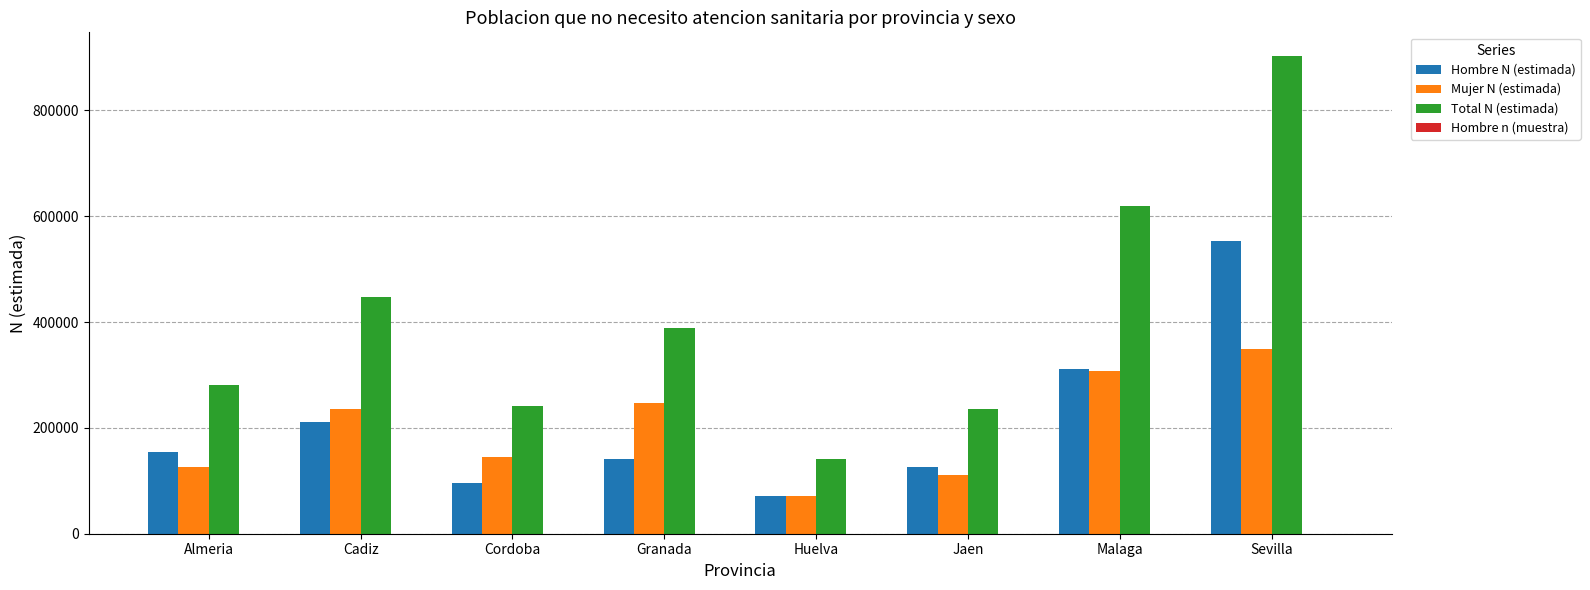

What is the highest value of the Hombre N (estimada) series?

553916